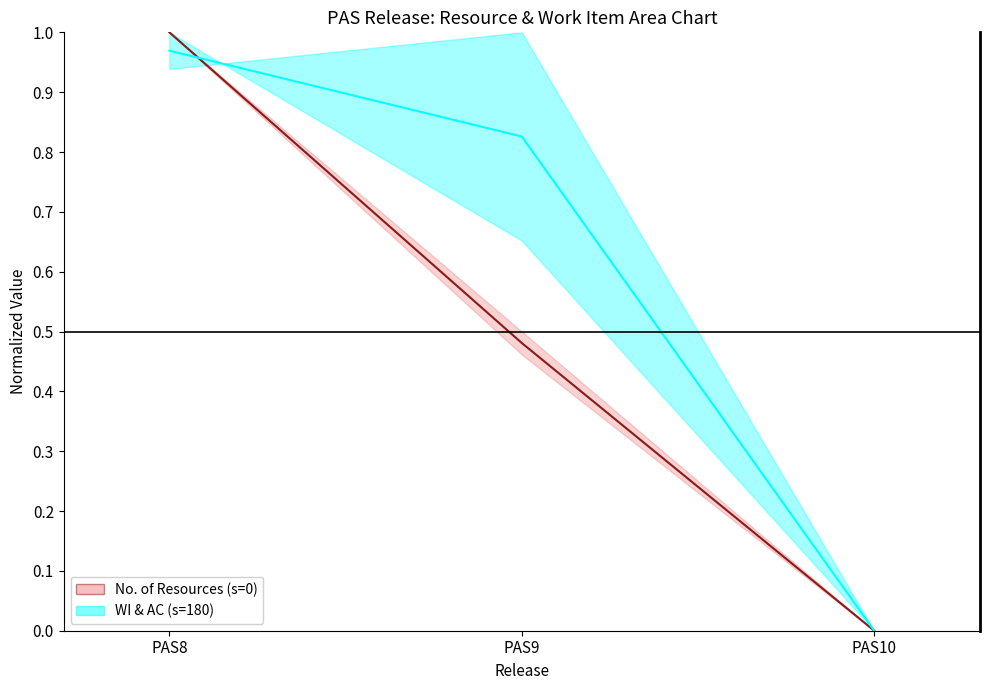

Which series has the largest range (max minus min)?

No. of Resources (s=0)